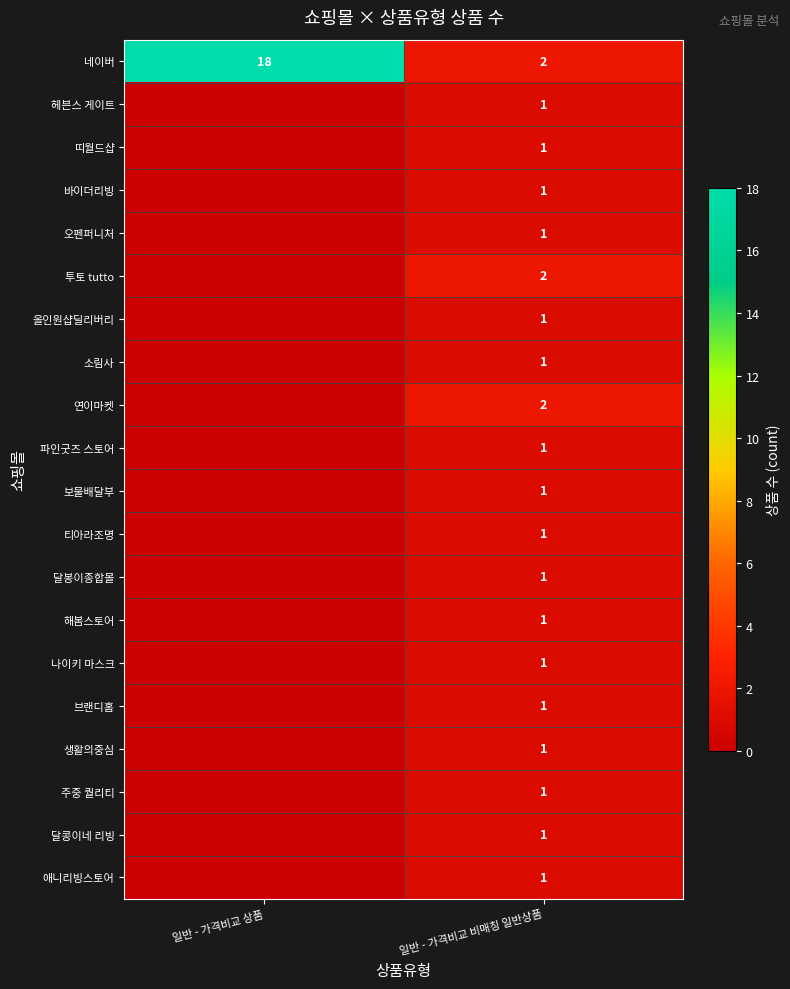

What is the sum of all 네이버 values?

20